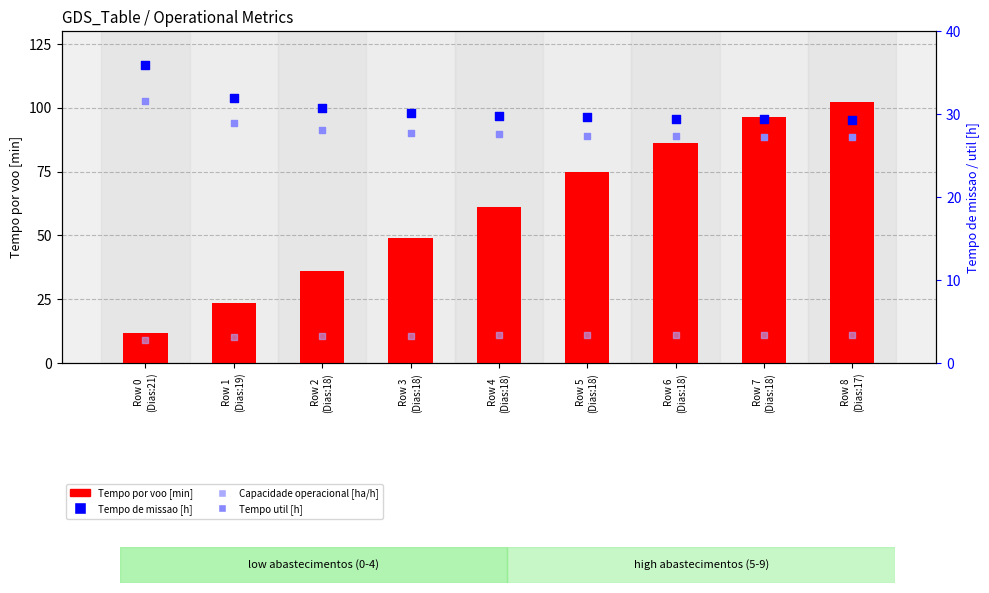

Which series has the widest spread of Y values?

Tempo por voo [min]